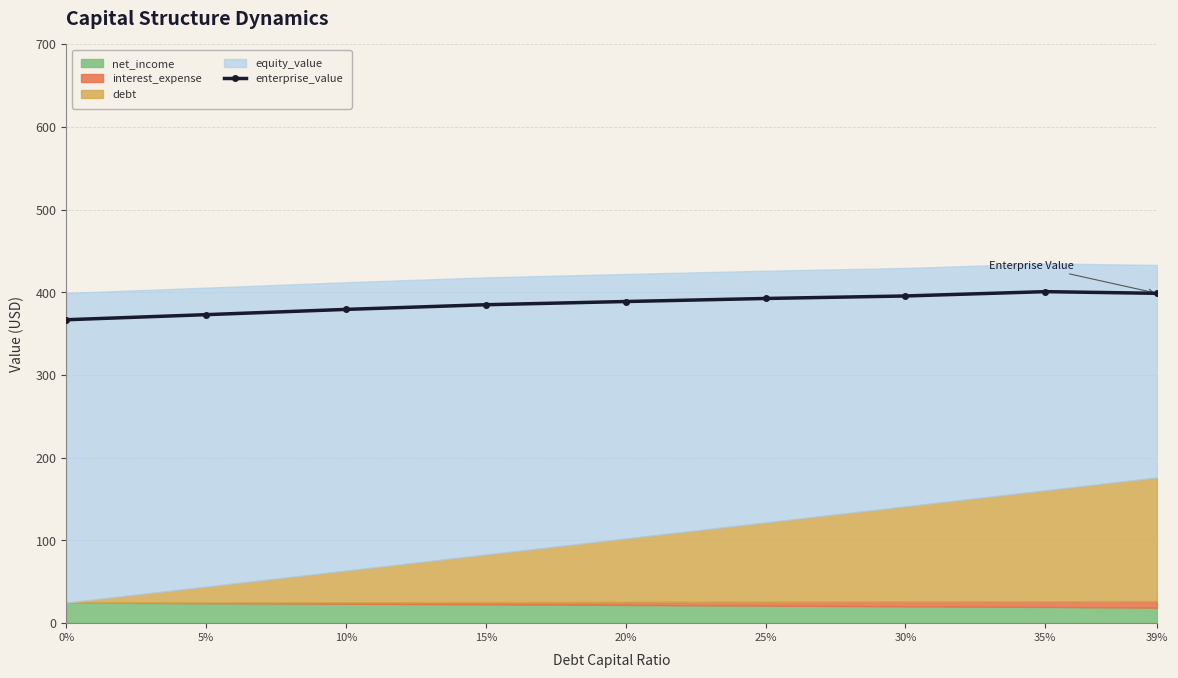

Approximately how many times larger is the value at 35% compared to 25%?

1.0